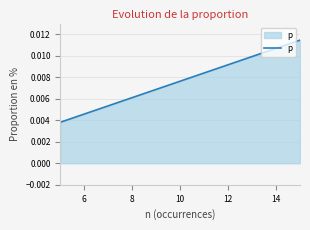

True or false: there are more than 1 points higher than both neighbors.

False